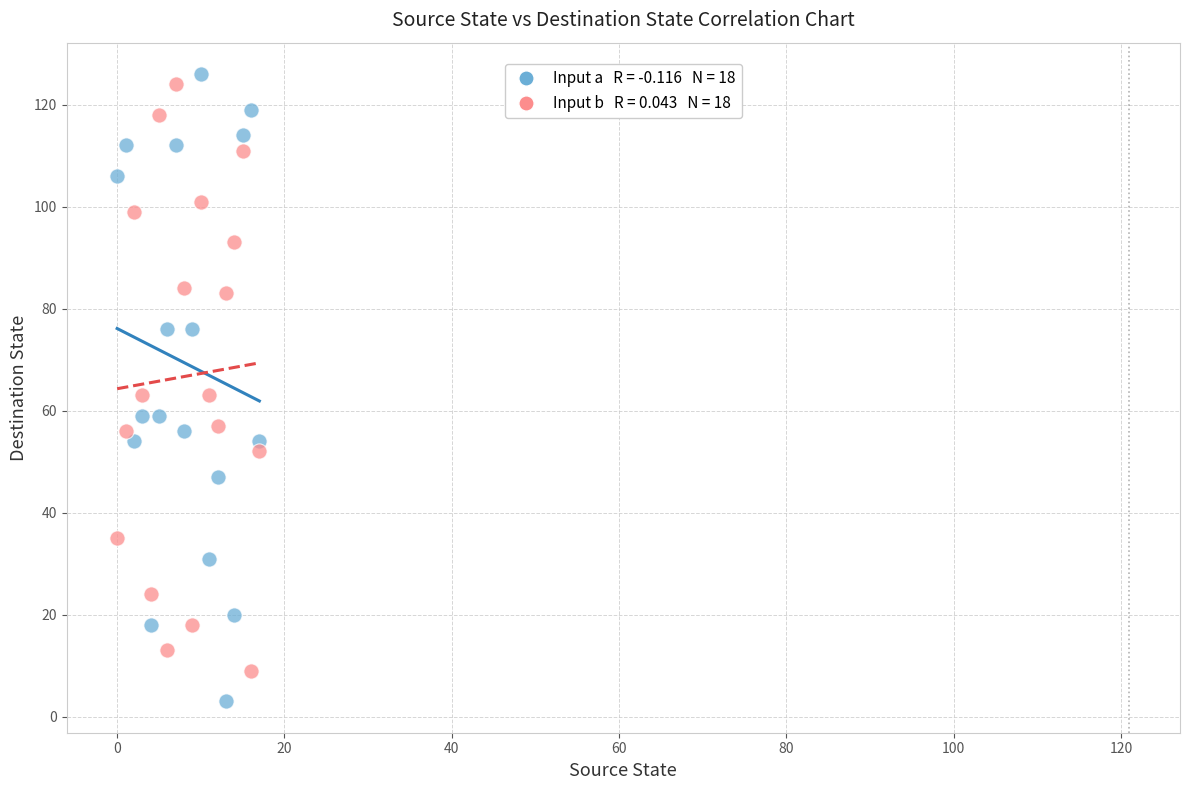

Across all data points, what is the range of Y values (max minus min)?

123